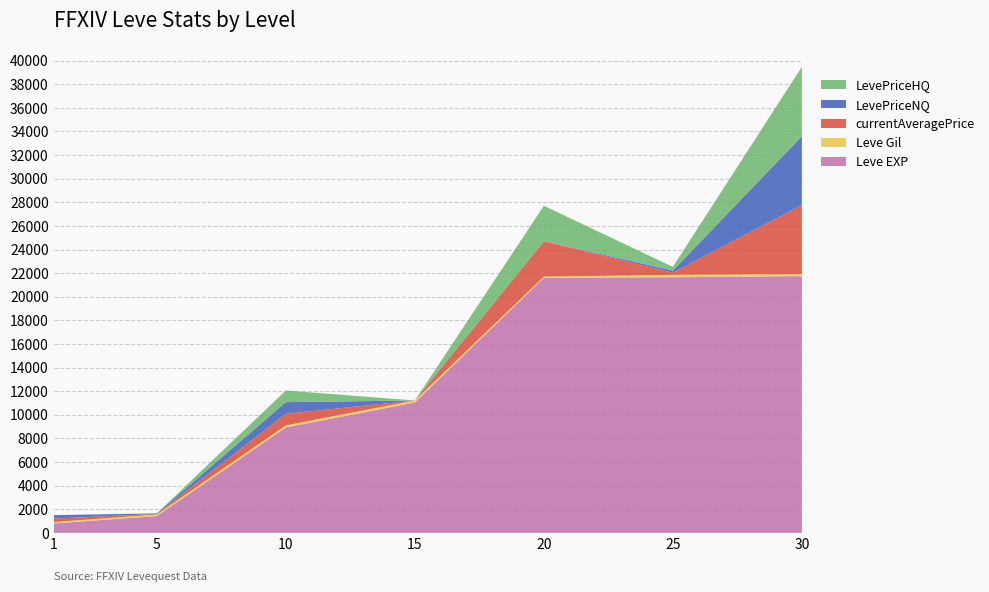

Reading left to right, list all the values displayed in this chart.

Leve EXP: 1=800.0	5=1420.0	10=8930.0	15=11040.0	20=21600.0	25=21650.0	30=21740.0
Leve Gil: 1=113.0	5=140.0	10=168.0	15=172.0	20=101.0	25=203.0	30=175.0
currentAveragePrice: 1=294.5	5=44.3	10=986.2	15=0.0	20=3000.0	25=182.3	30=5849.0
LevePriceNQ: 1=294.5	5=44.3	10=986.3	15=0.0	20=0.0	25=182.3	30=5836.0
LevePriceHQ: 1=0.0	5=0.0	10=986.0	15=0.0	20=3000.0	25=306.8	30=5876.9